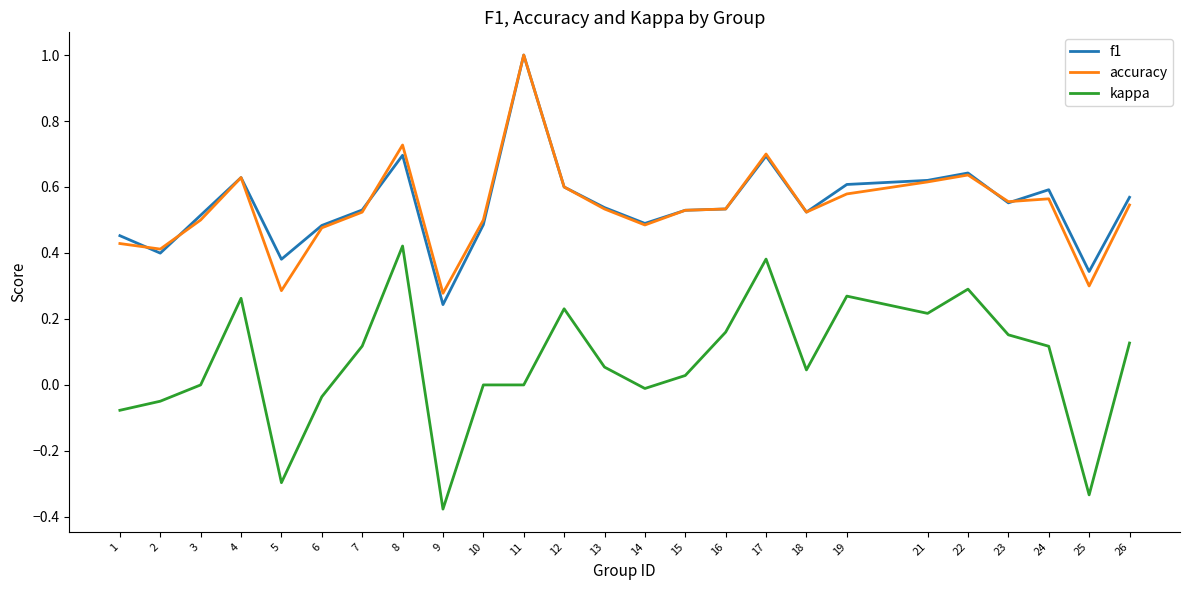

Does the chart have visible grid lines?

No